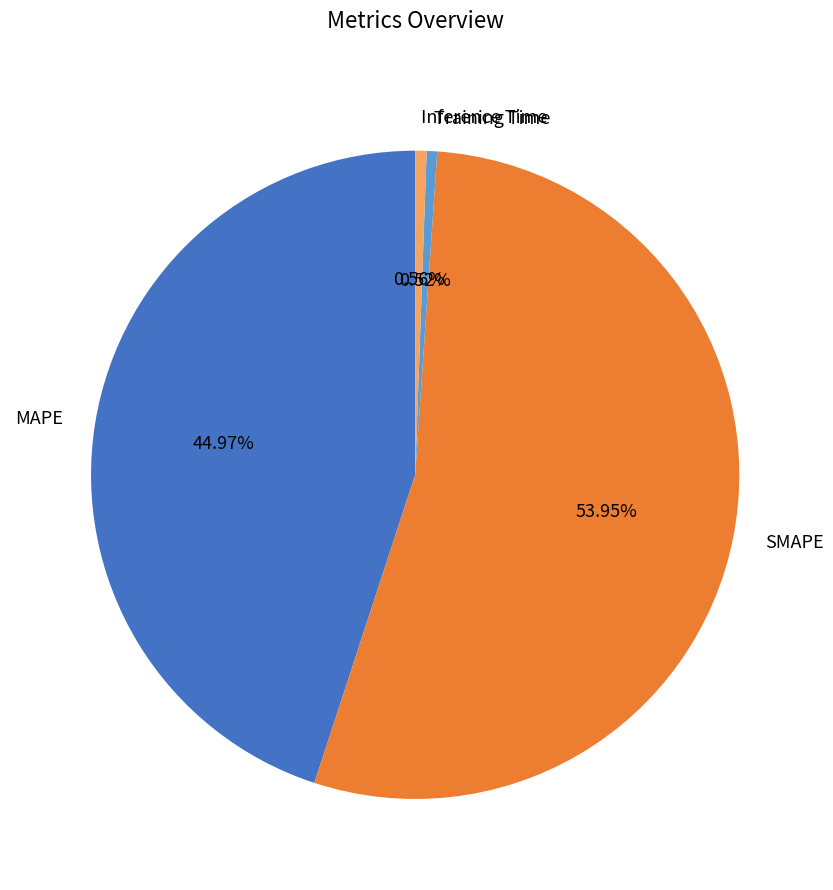

What is the majority slice?

SMAPE